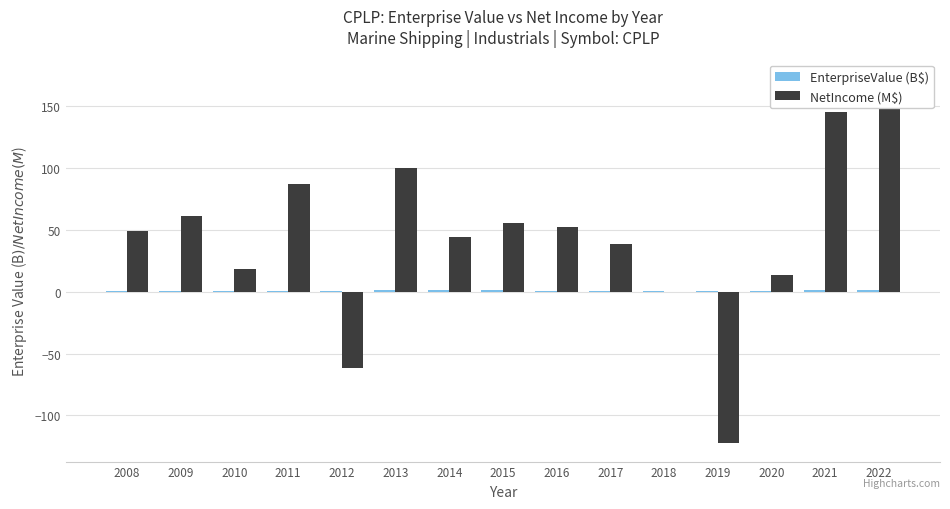

Which series has the largest range (max minus min)?

NetIncome (M$)